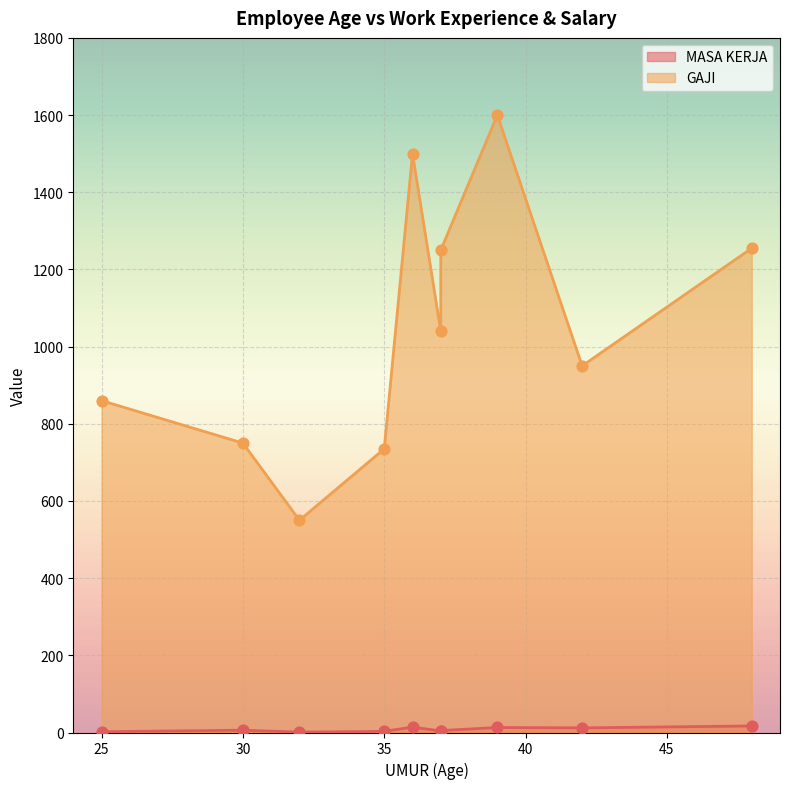

Which series reaches the maximum Y coordinate?

GAJI